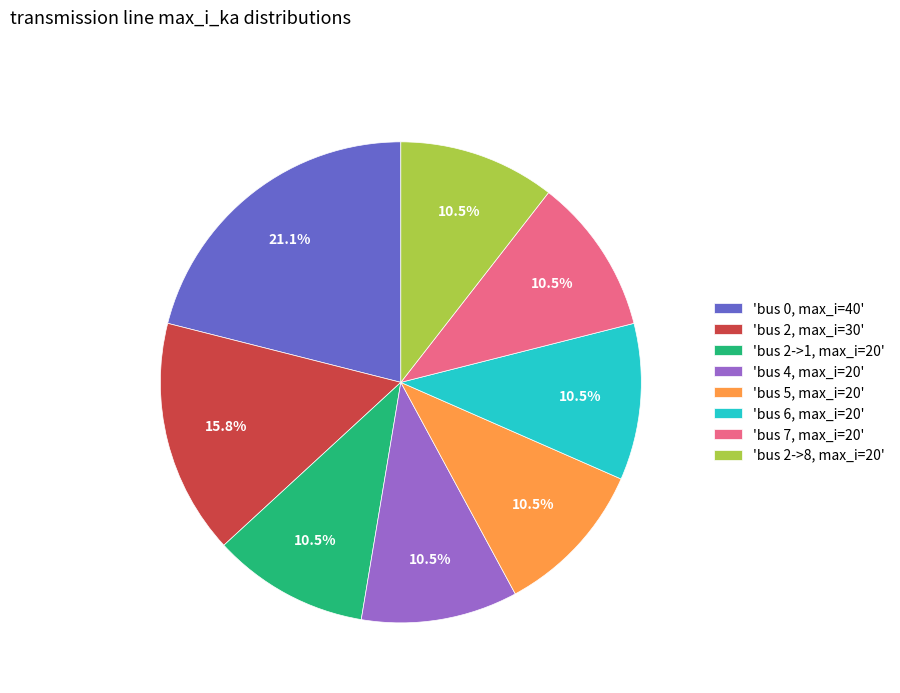

Approximately how many times larger is the value at 'bus 2, max_i=30' compared to 'bus 4, max_i=20'?

1.5